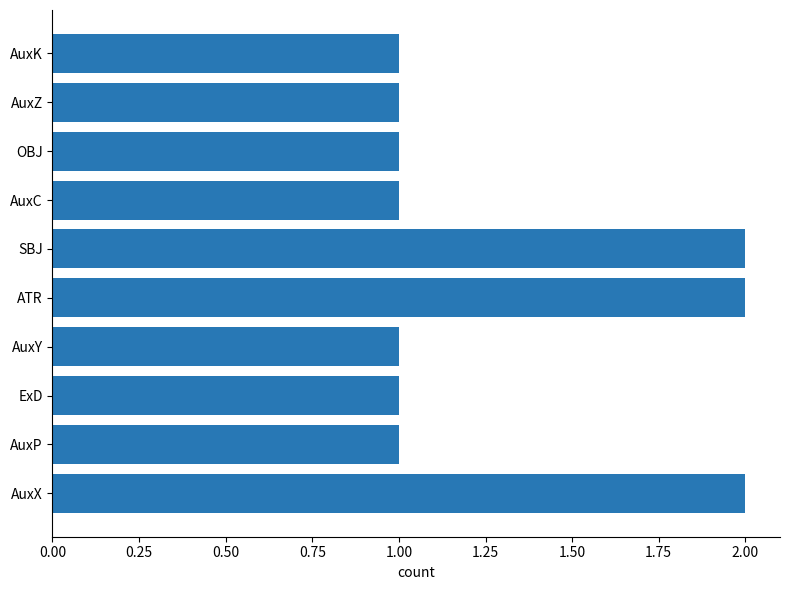

How many data points does each series have?

10